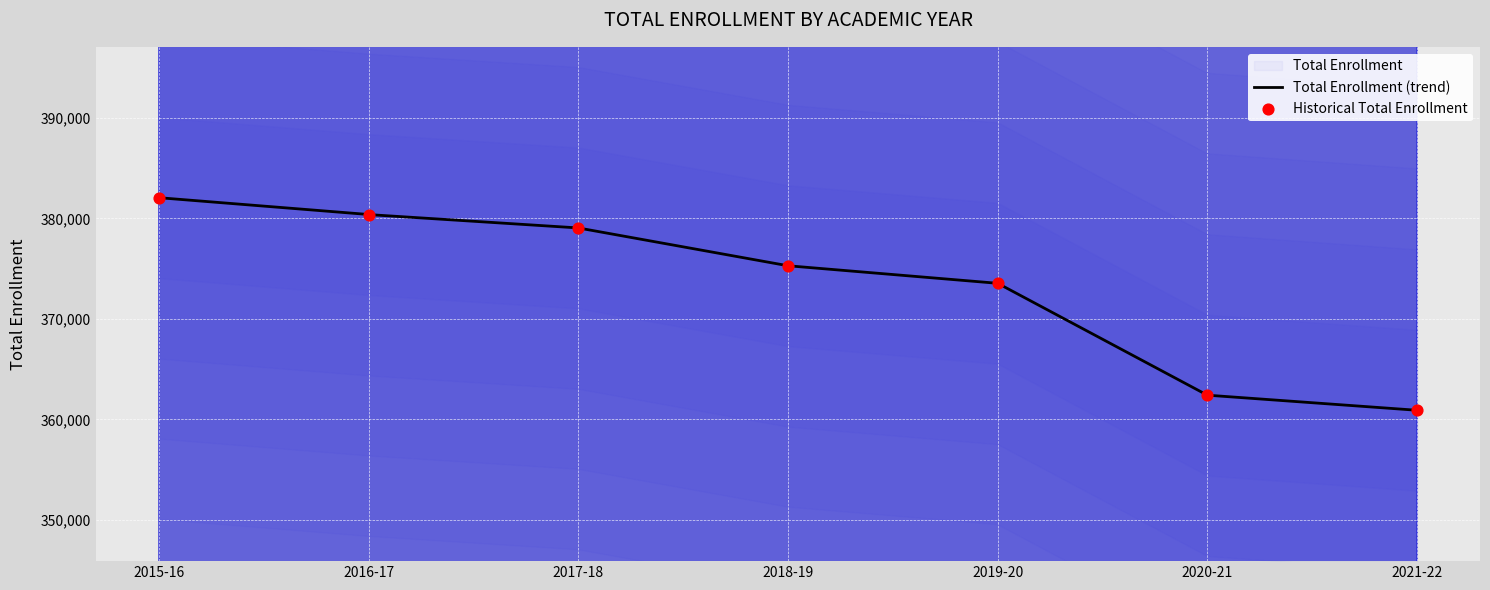

Which has a higher value, 2019-20 or 2021-22?

2019-20